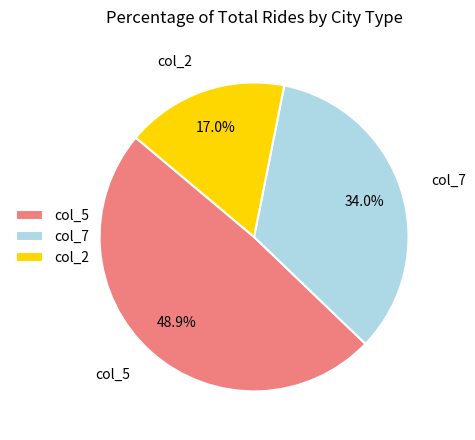

Which has a higher value, col_2 or col_5?

col_5